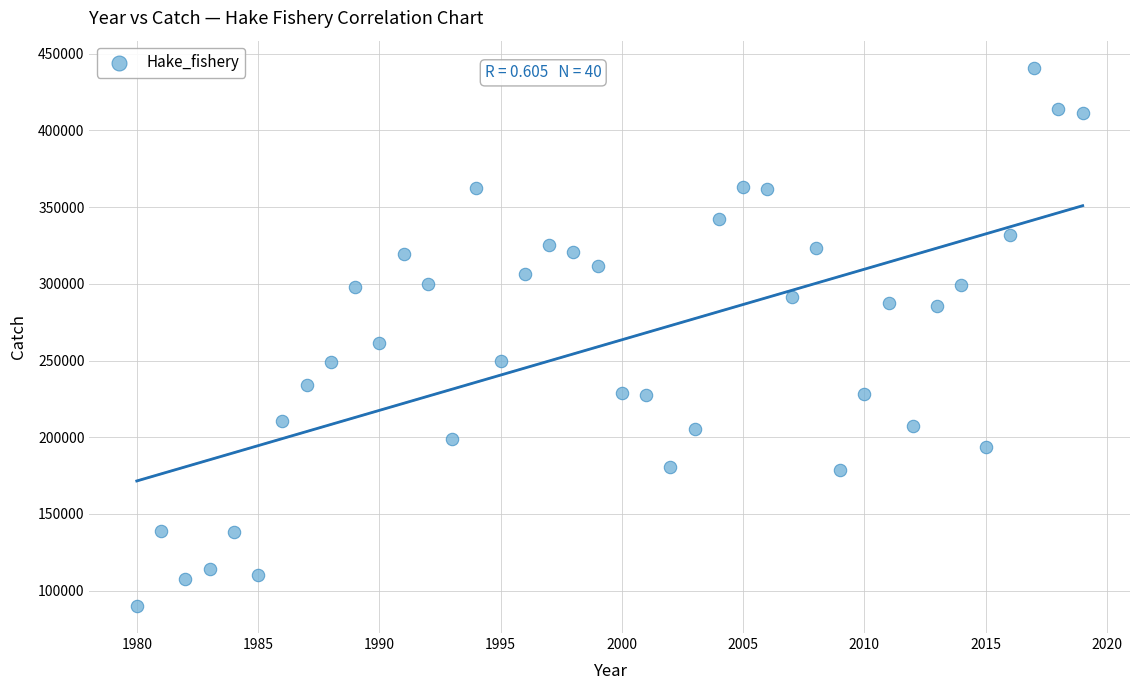

What is the range of Y values (max minus min)?

351019.9